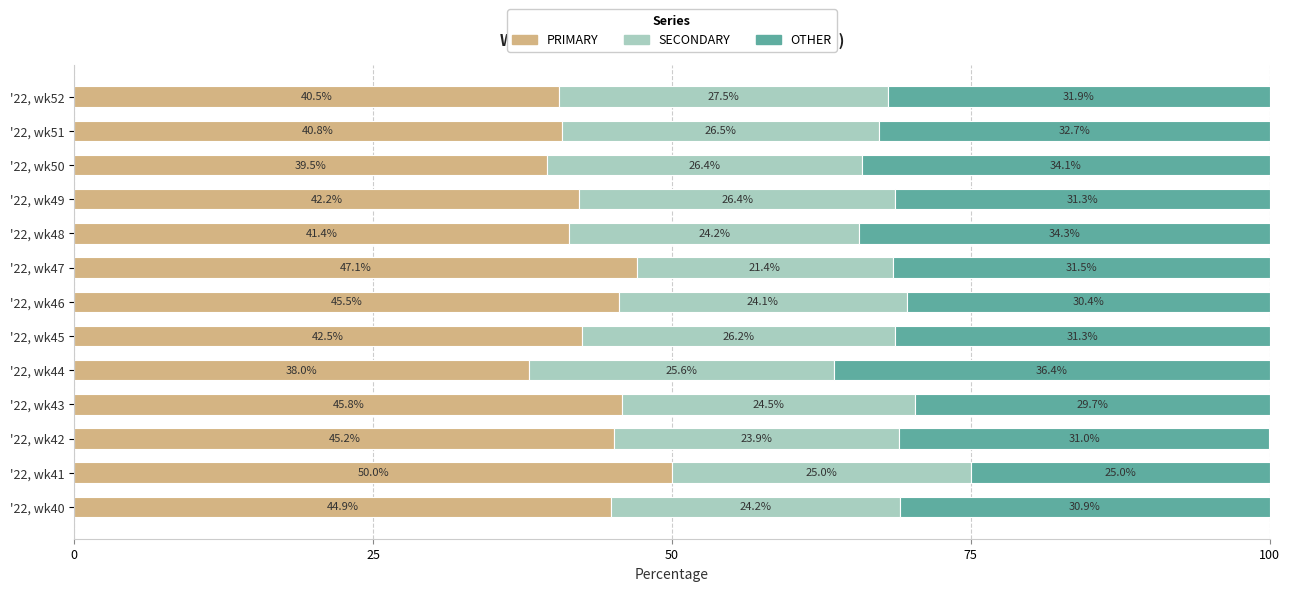

What is the minimum value for PRIMARY?

38.0